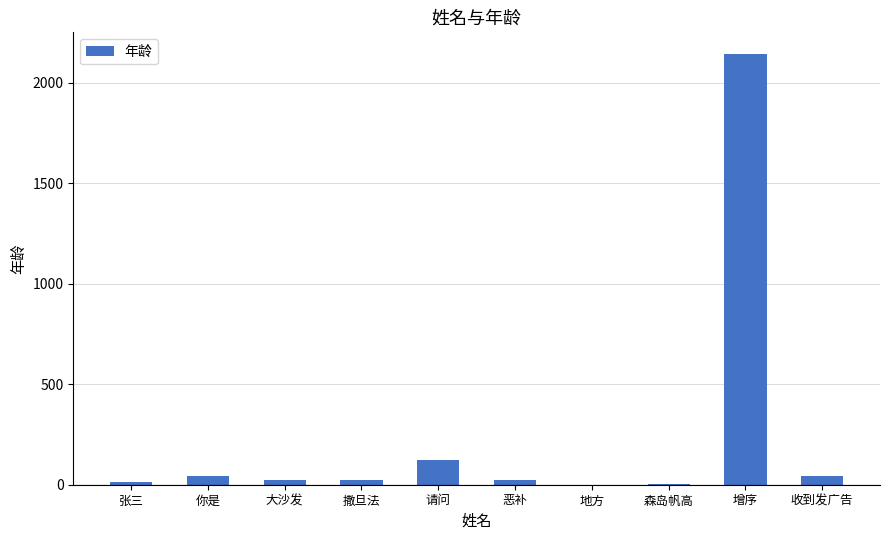

What is the approximate value at 你是, to the nearest 50?

50